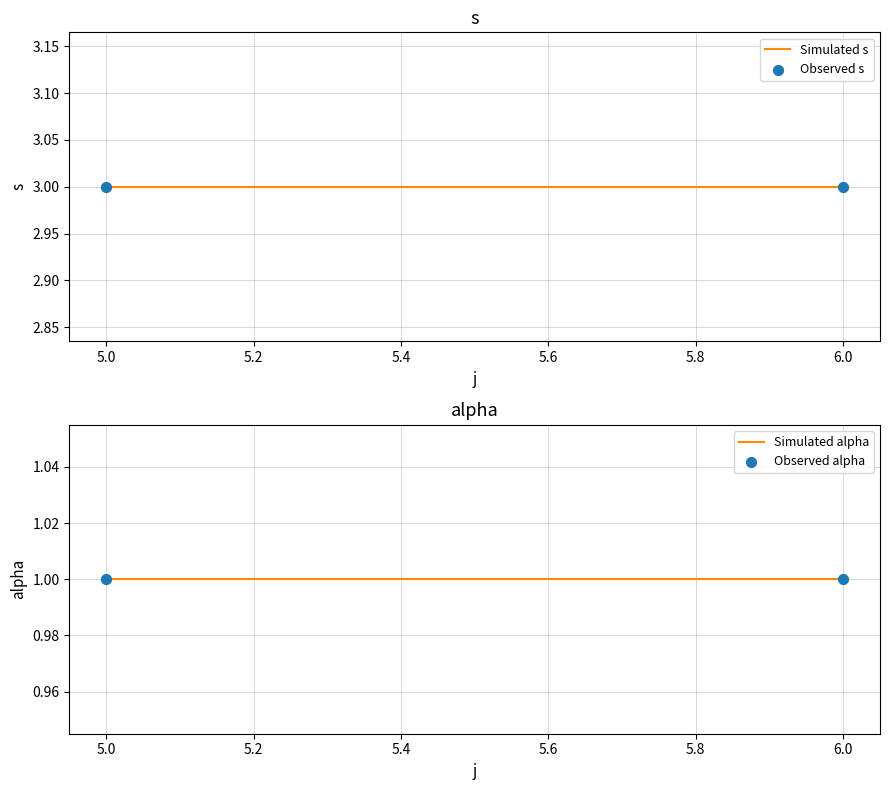

Is the value of Observed s at 6.0 greater than the value of Simulated s at 6.0?

No